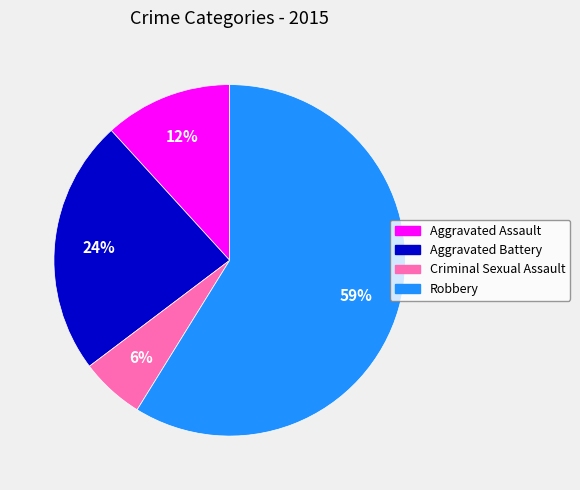

Is there a majority slice in this chart?

Yes